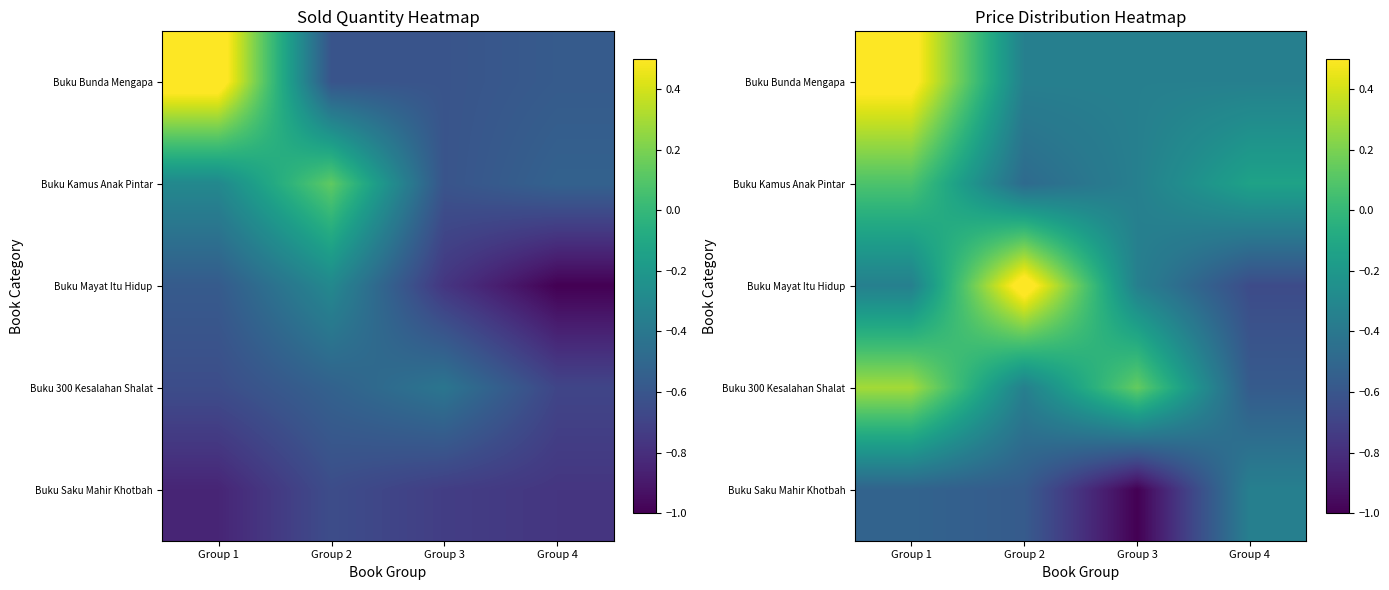

Rank the series at Group 3 from lowest to highest value.

Buku Saku Mahir Khotbah, Buku Bunda Mengapa, Buku Kamus Anak Pintar, Buku Mayat Itu Hidup, Buku 300 Kesalahan Shalat